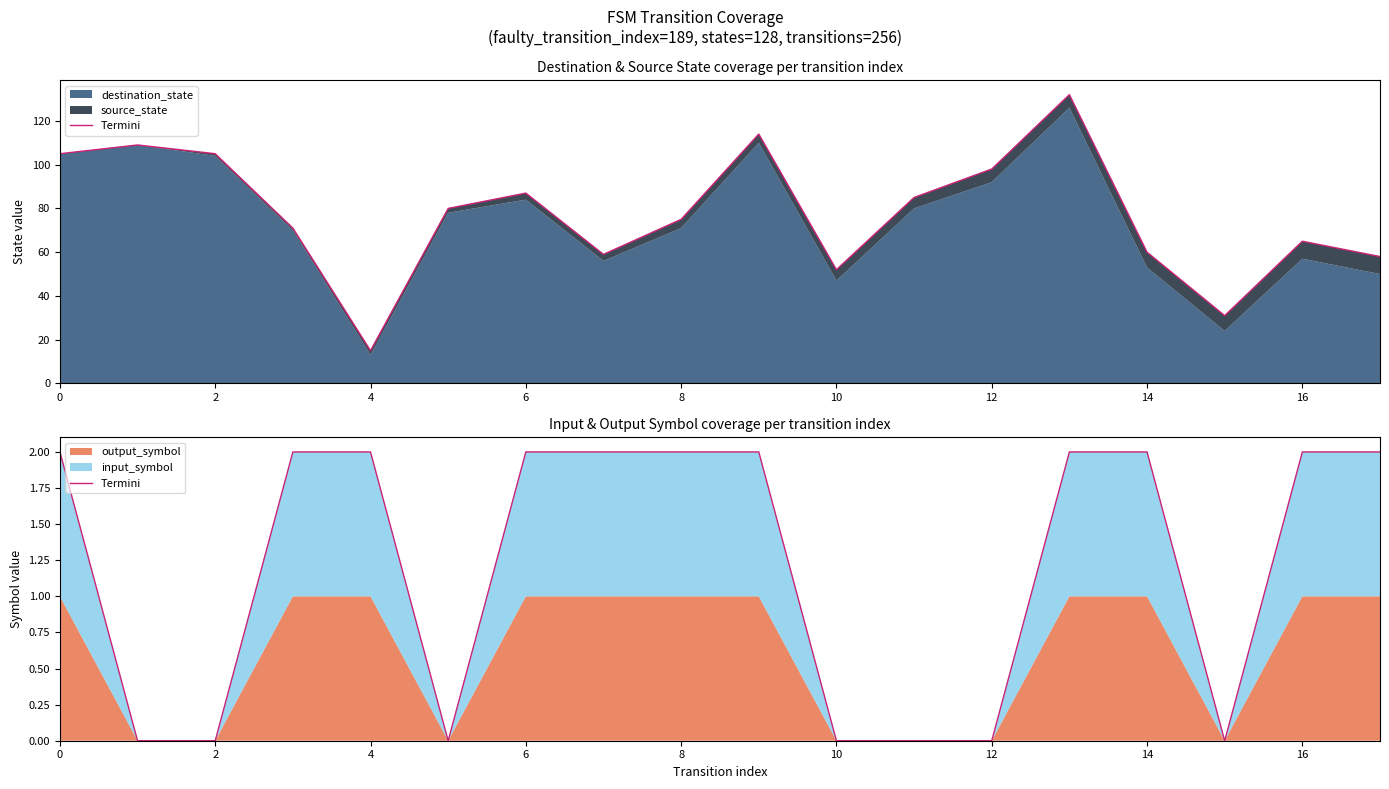

How many lines are shown in the chart?

1